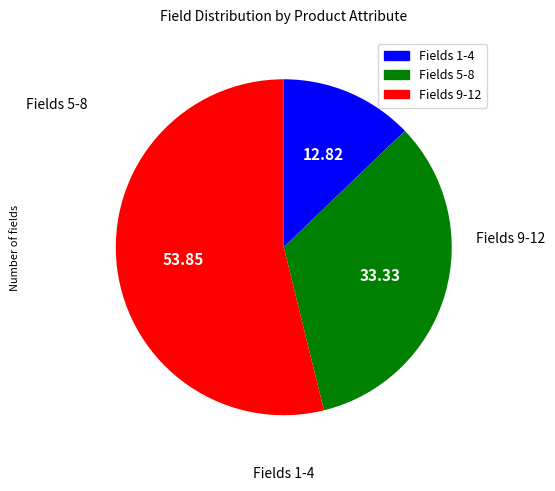

Is there any slice that represents more than half of the pie?

Yes